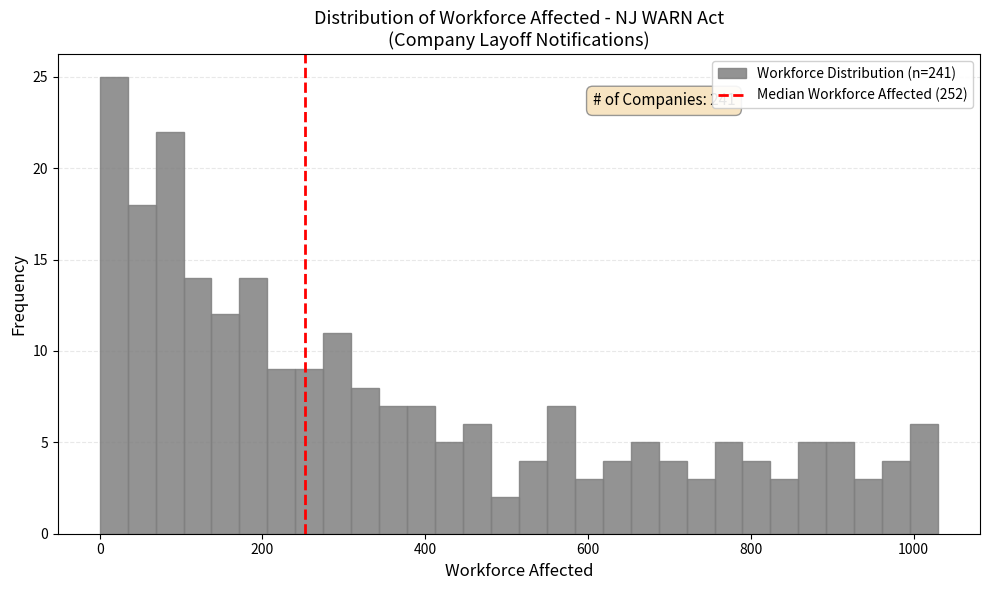

Read against the x-axis, roughly where is the centre of the tallest bar?

20